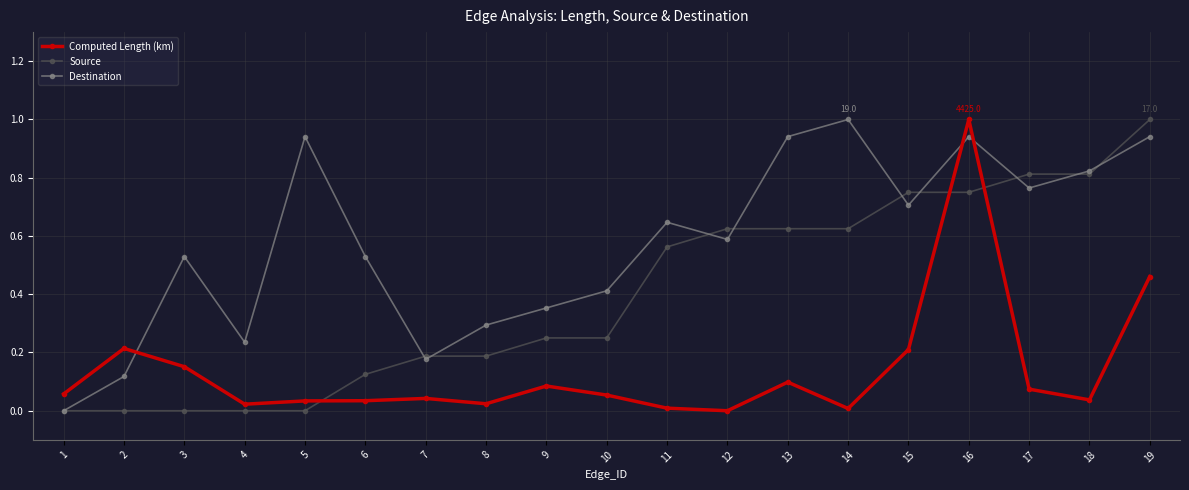

How many times do Destination and Computed Length (km) cross each other?

3